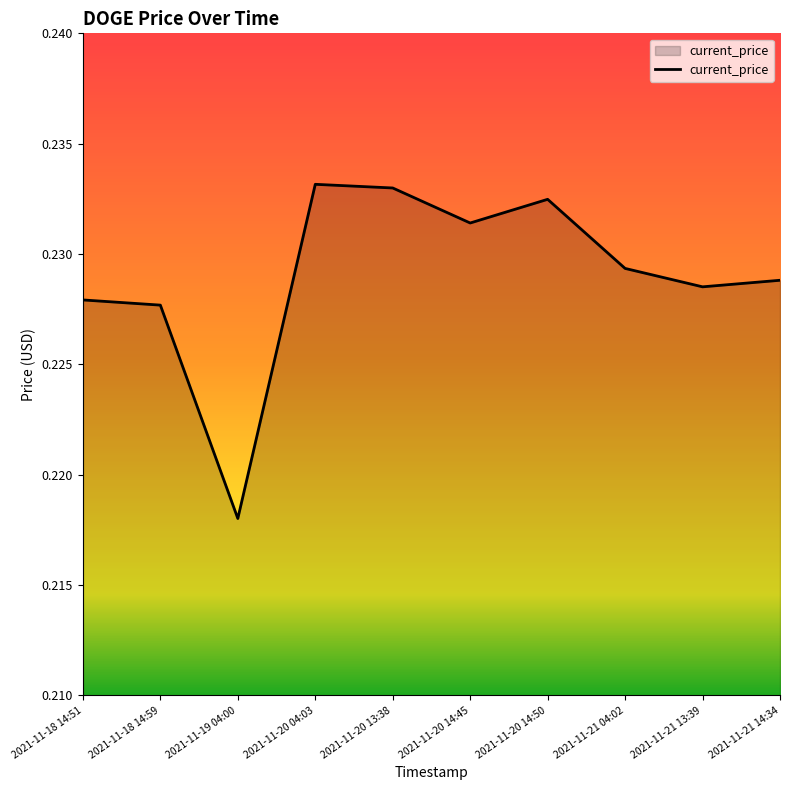

At which label is the value closest to 0?

2021-11-19 04:00